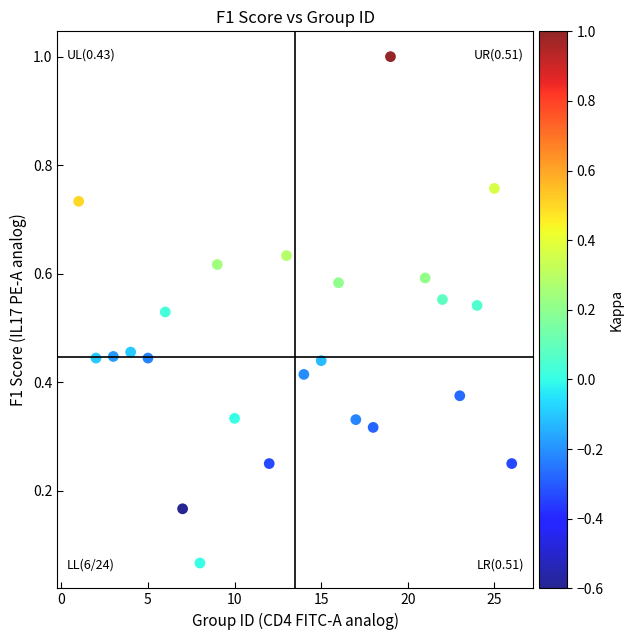

What is the range of Y values (max minus min)?

0.9